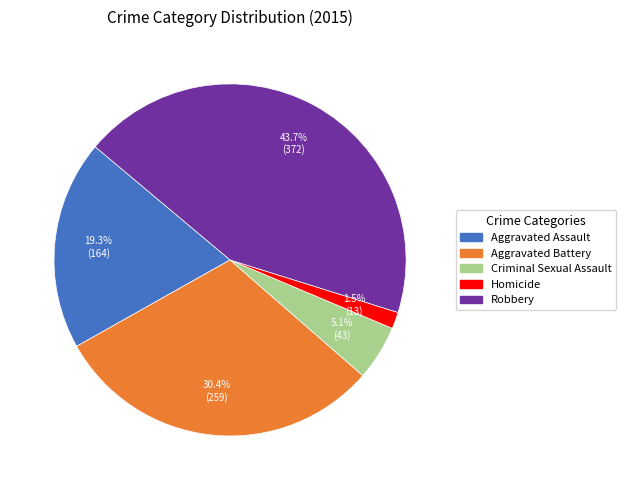

Does Aggravated Assault account for over 50% of the chart?

No